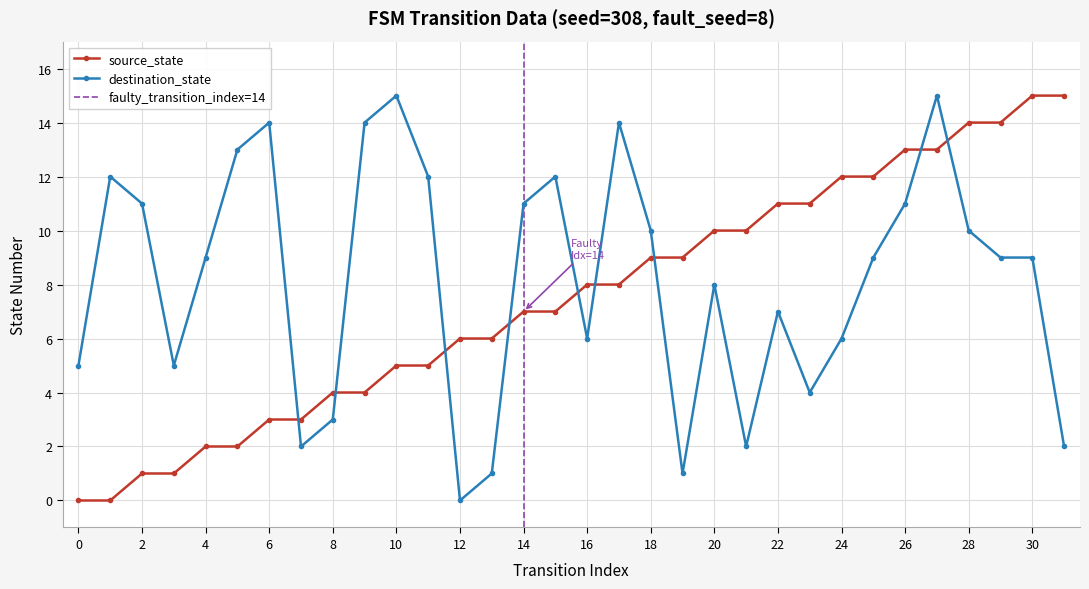

What is the difference between the maximum and minimum values in the source_state series?

15